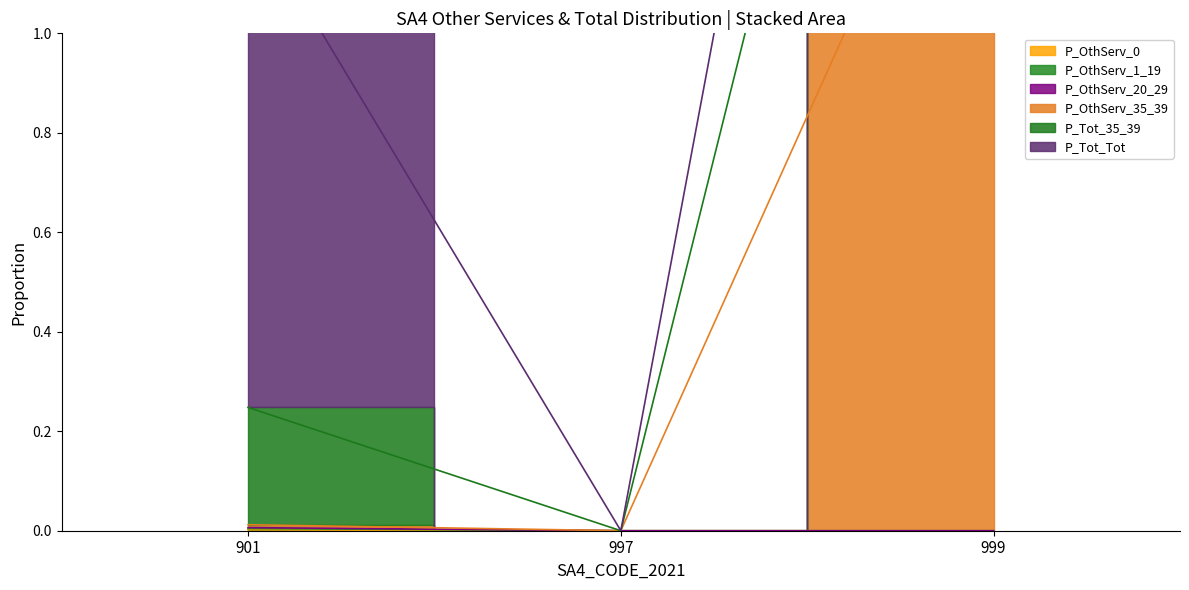

Between 997 and 901, which is larger?

901